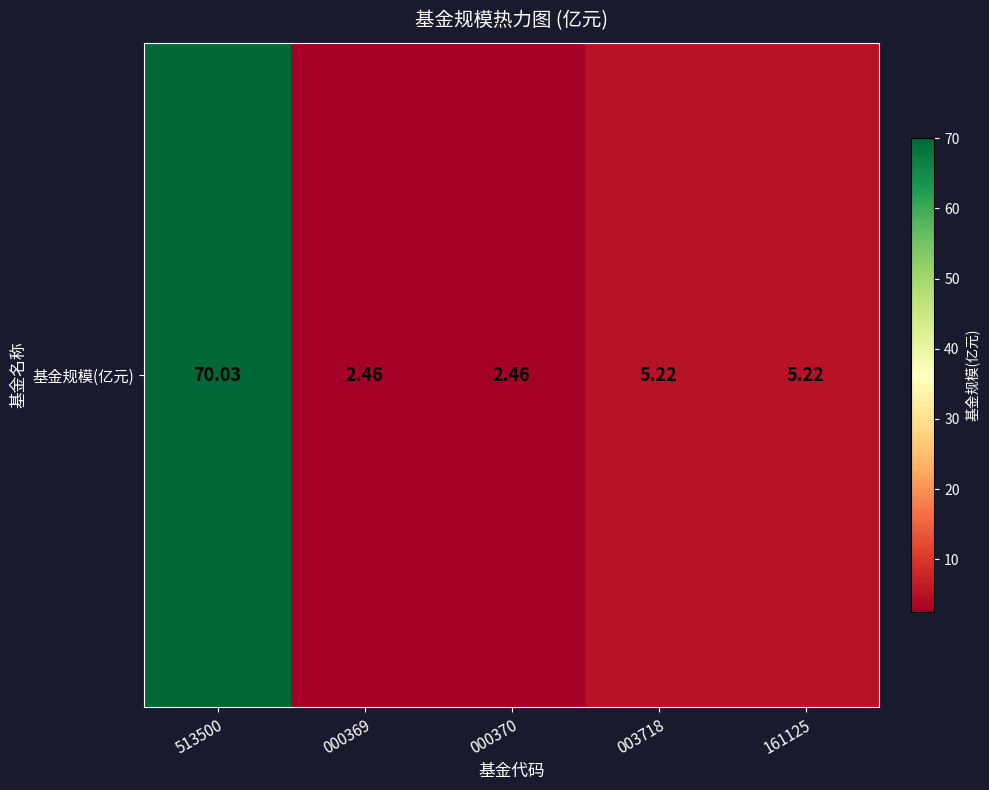

Read the value at 000370.

2.5